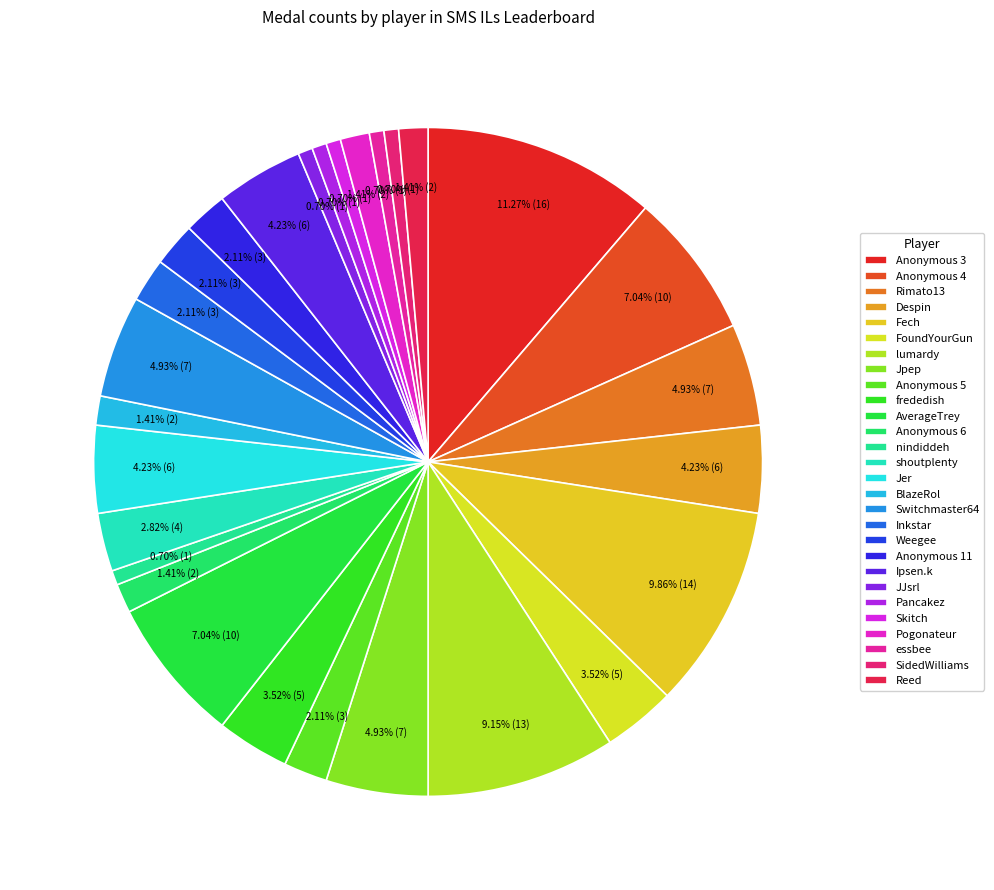

What is the largest slice in the pie chart?

Anonymous 3